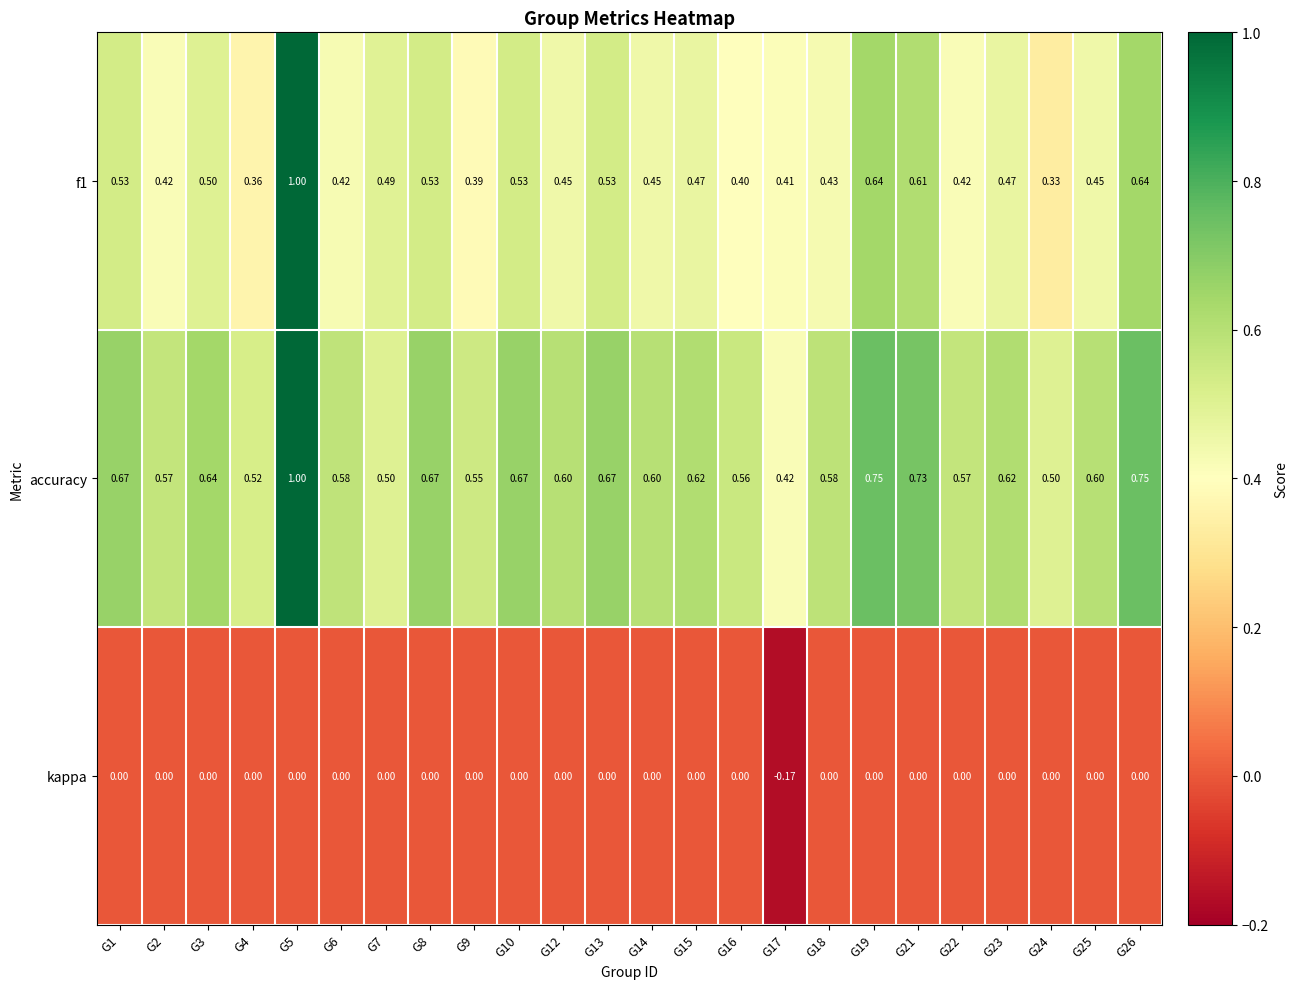

Which label corresponds to the smallest value in the chart?

G17